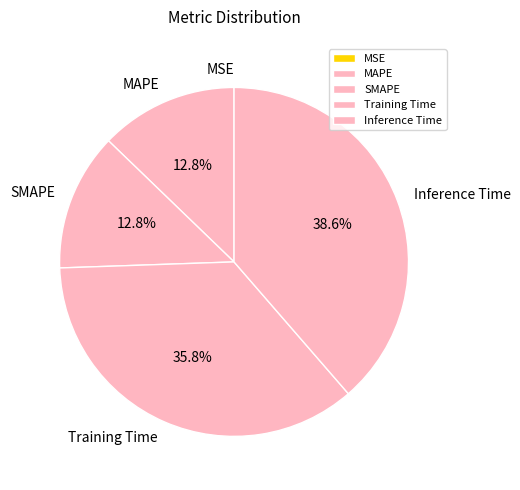

How much of the chart is everything except Training Time?

64.2%